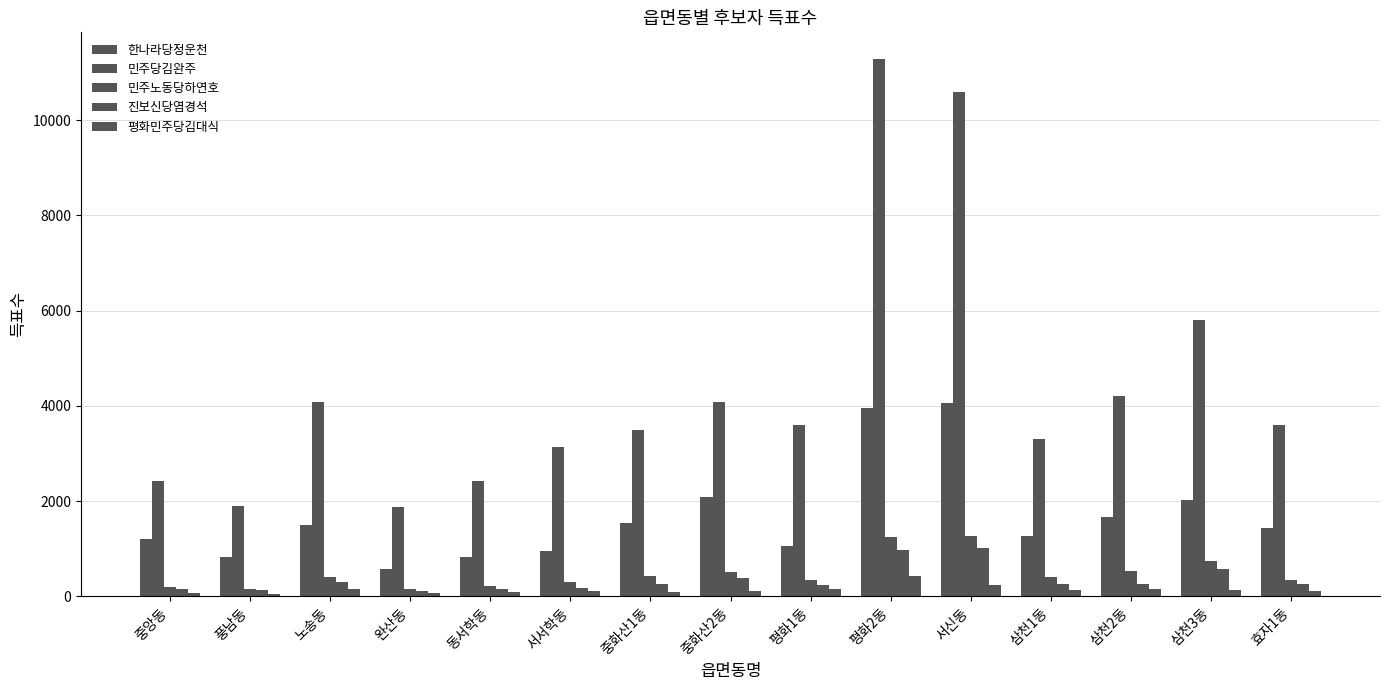

How many groups of bars are there?

15